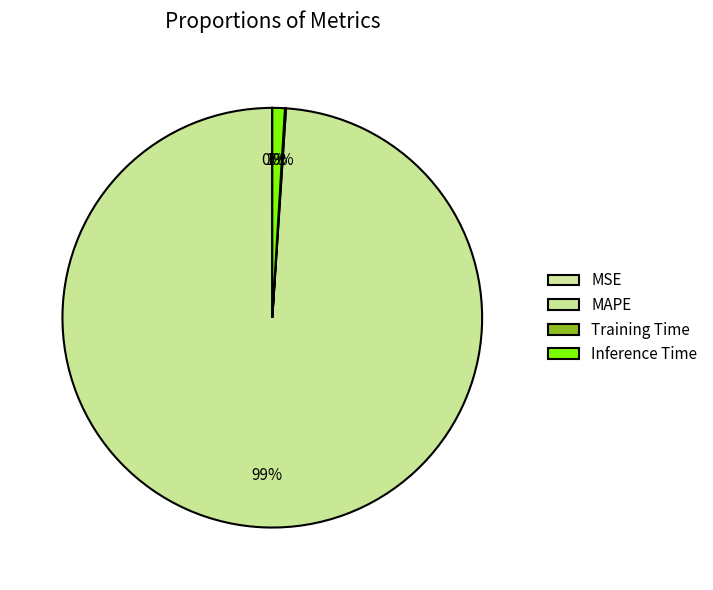

Does Inference Time represent more than half of the total?

No